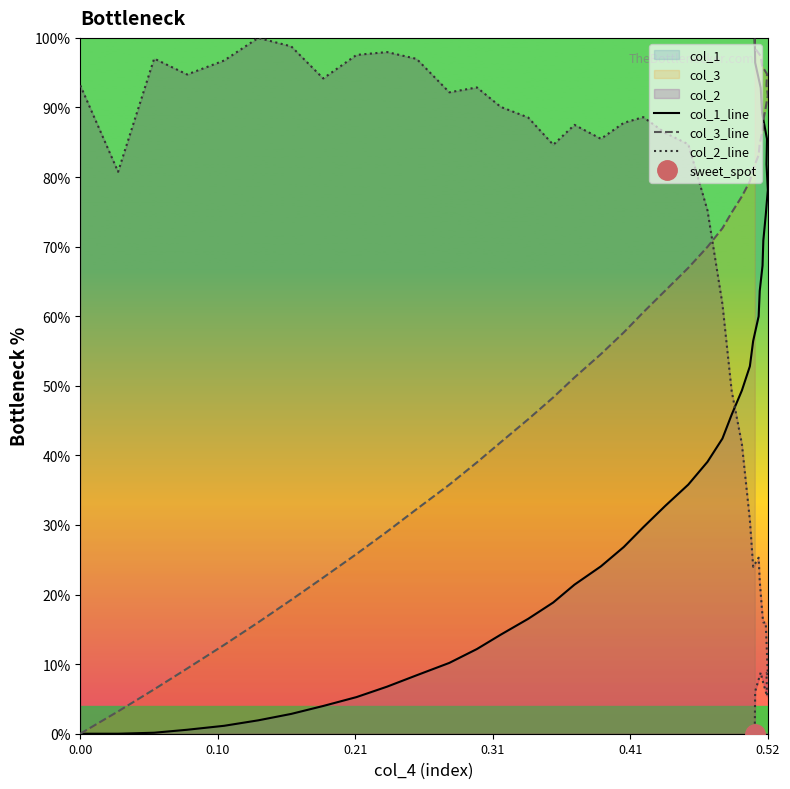

True or false: col_1_line has more than 0 interior local peaks.

False